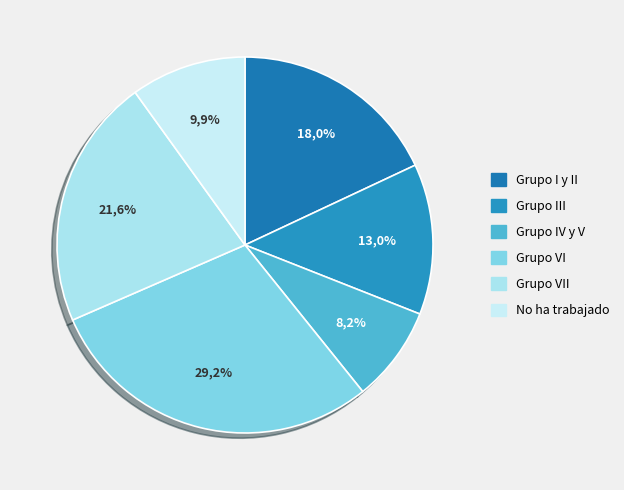

What is the ratio of the value at Grupo III to the value at No ha trabajado?

1.3